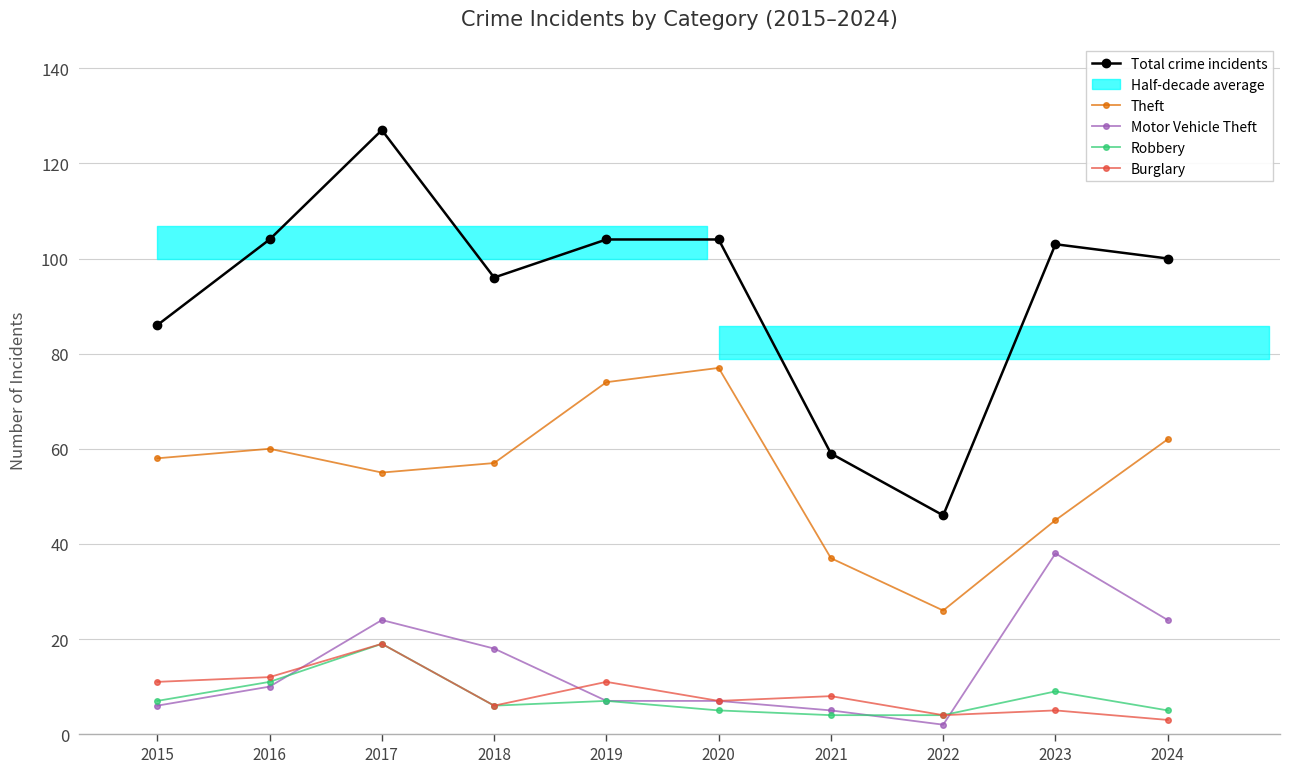

Which series ends up on top after the final intersection of Motor Vehicle Theft and Burglary?

Motor Vehicle Theft